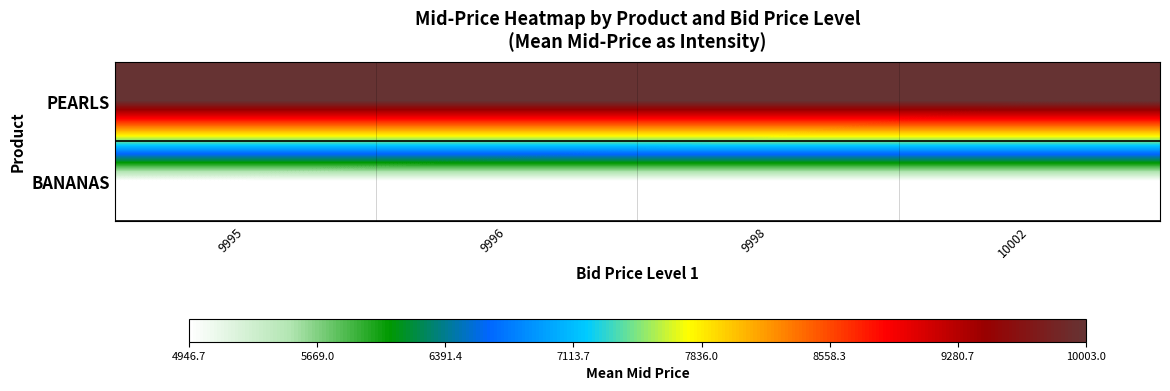

Rank the series at 9995 from highest to lowest value.

PEARLS, BANANAS